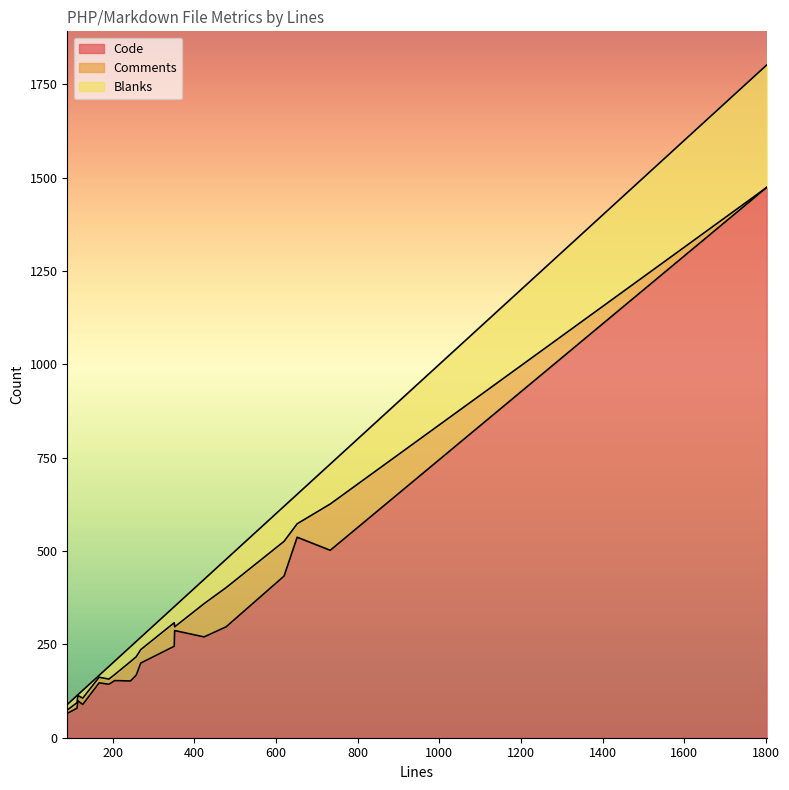

What is the spread (max minus min) of values at 115?

97